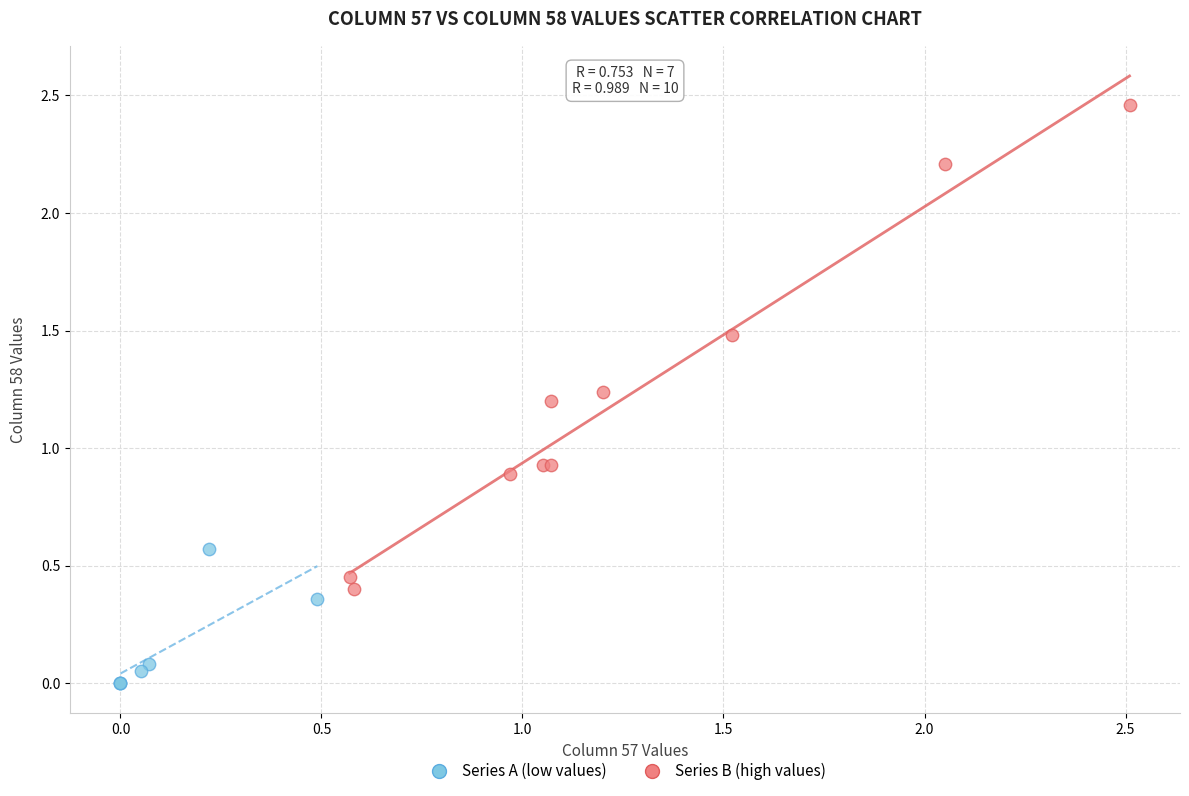

Which series reaches the minimum Y coordinate?

Series A (low values)